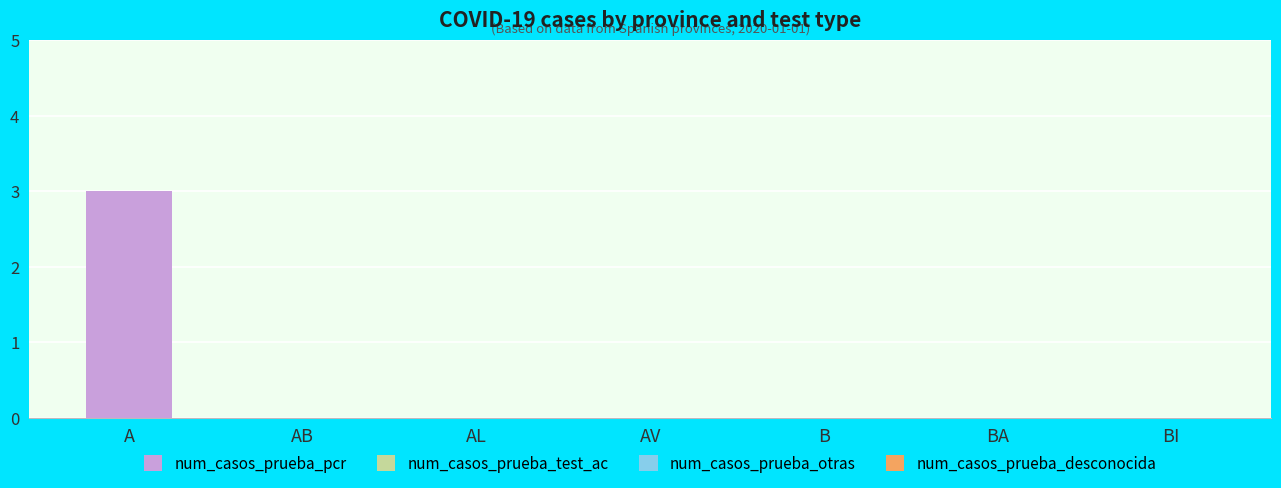

Reading left to right, list all the values displayed in this chart.

A=3	AB=0	AL=0	AV=0	B=0	BA=0	BI=0